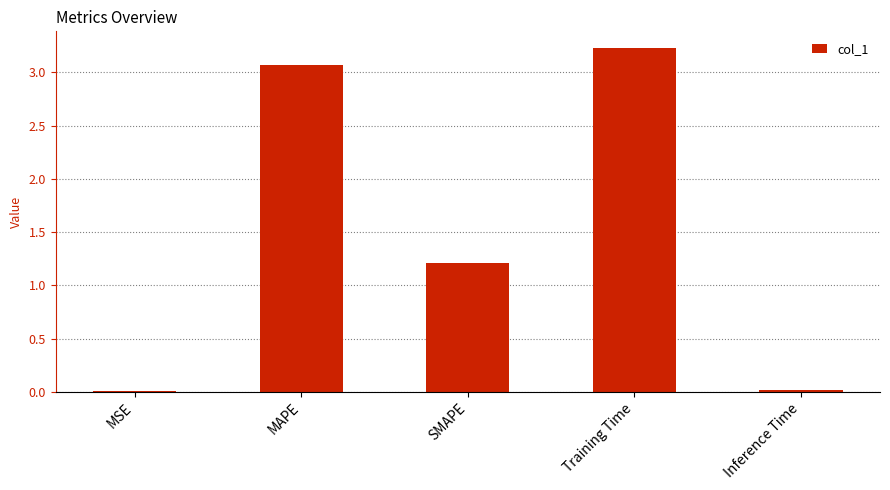

At which label is the value closest to 1?

SMAPE